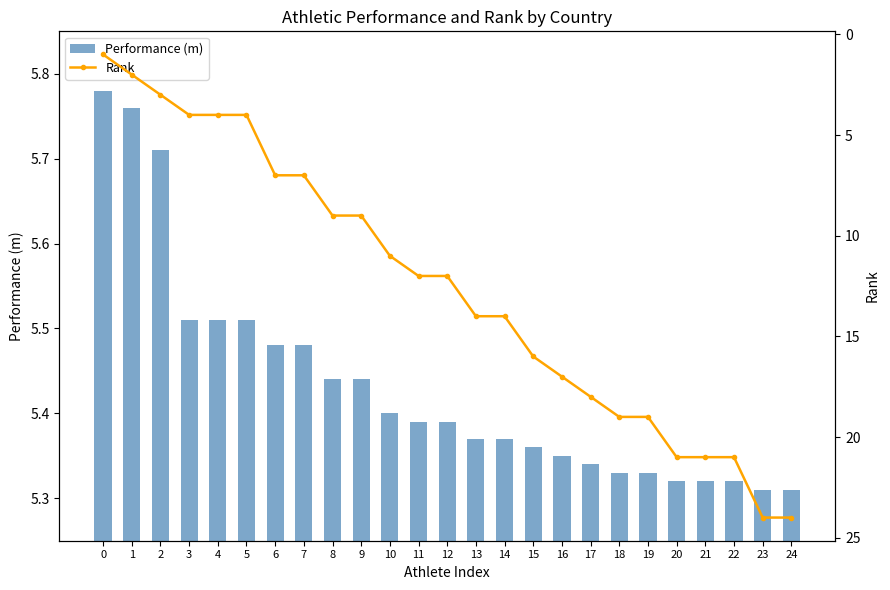

Between 14 and 15, which series saw the biggest shift?

Rank